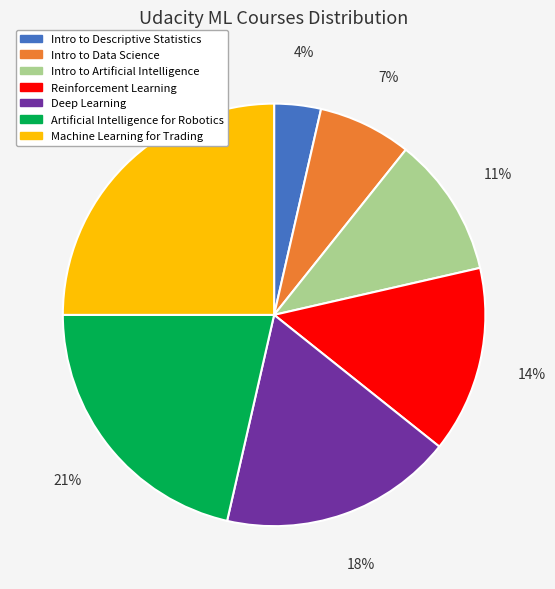

To the nearest percent, what is the combined percentage of Machine Learning for Trading and Intro to Descriptive Statistics?

29%